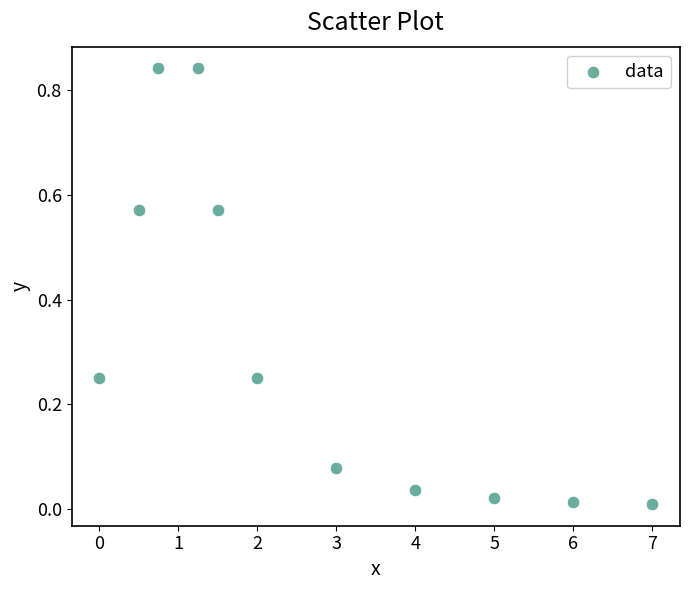

What is the average X value?

2.8